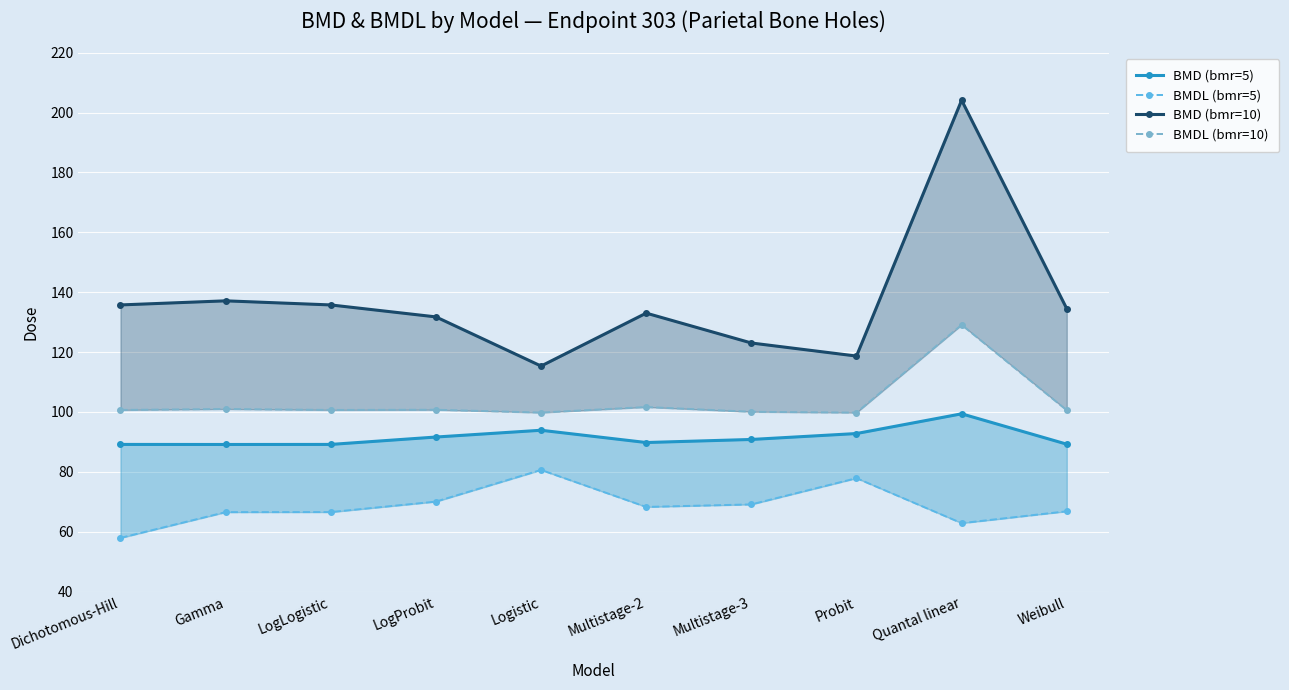

List the series in order of their peak value, lowest first.

BMDL (bmr=5), BMD (bmr=5), BMDL (bmr=10), BMD (bmr=10)